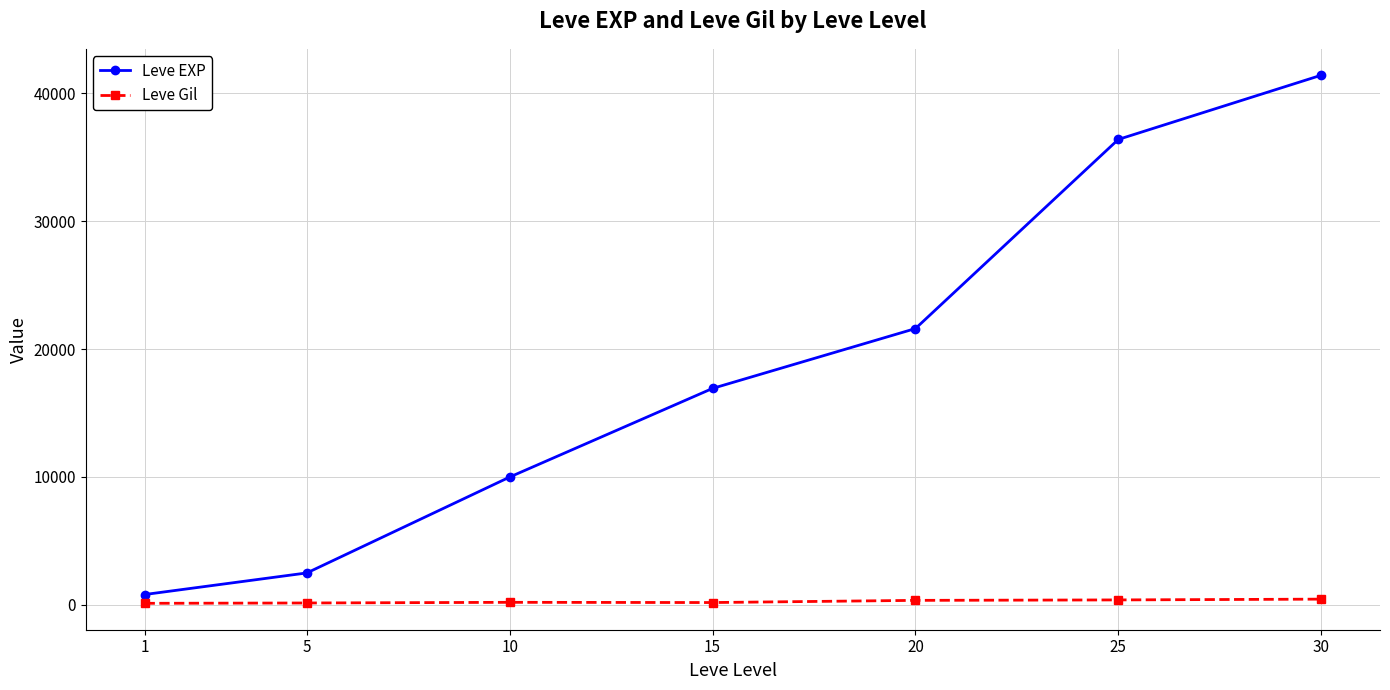

Is it true that Leve EXP equals 16920 at 15?

True